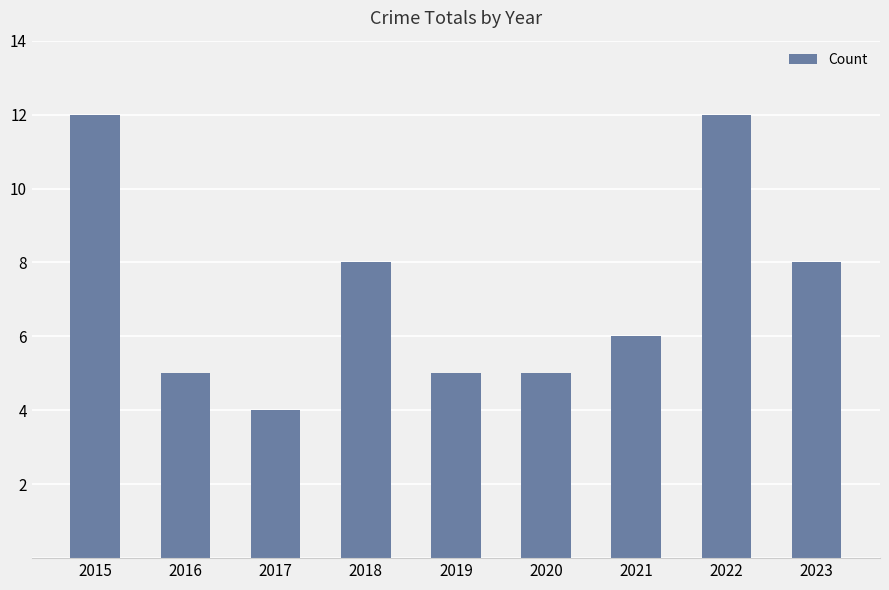

What is the greatest value displayed?

12